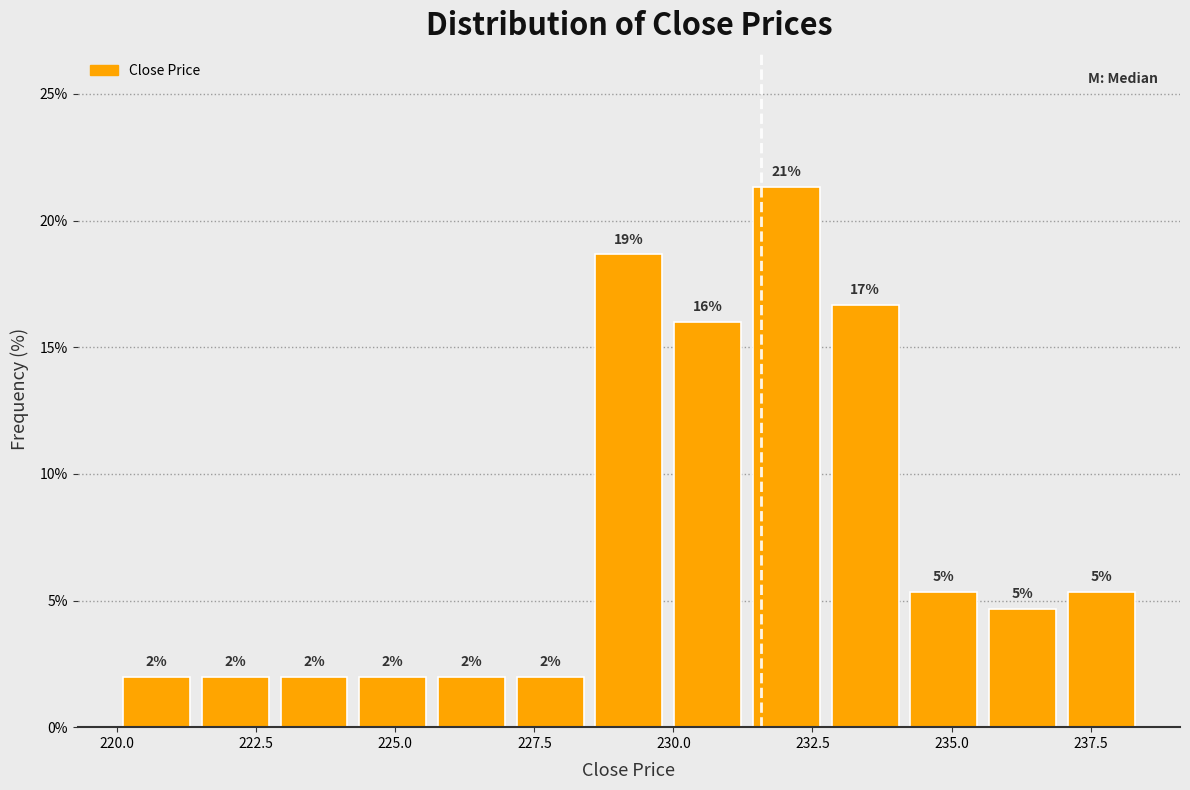

Read against the x-axis, roughly where is the centre of the tallest bar?

232.0